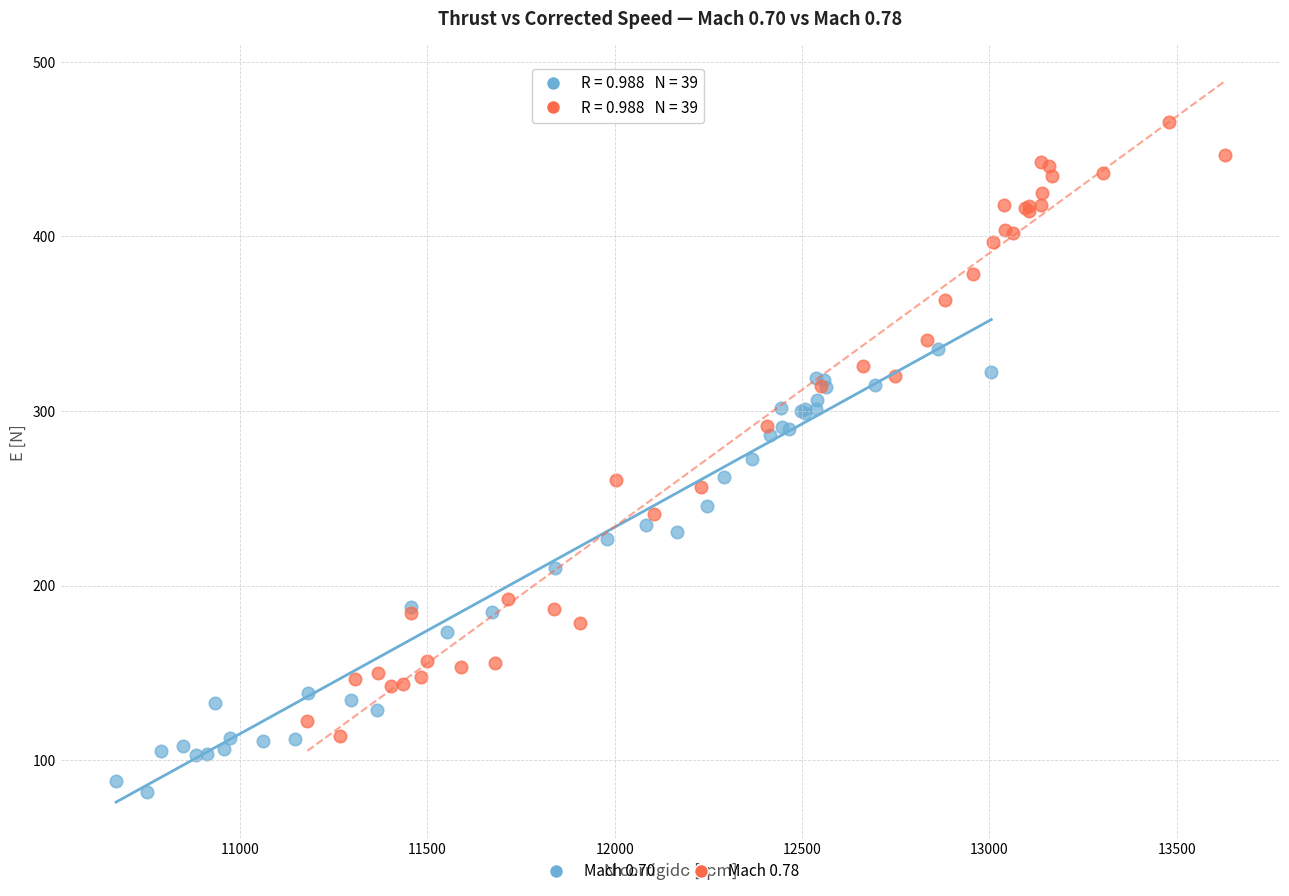

What are all the series names shown in the legend?

Mach 0.70, Mach 0.78